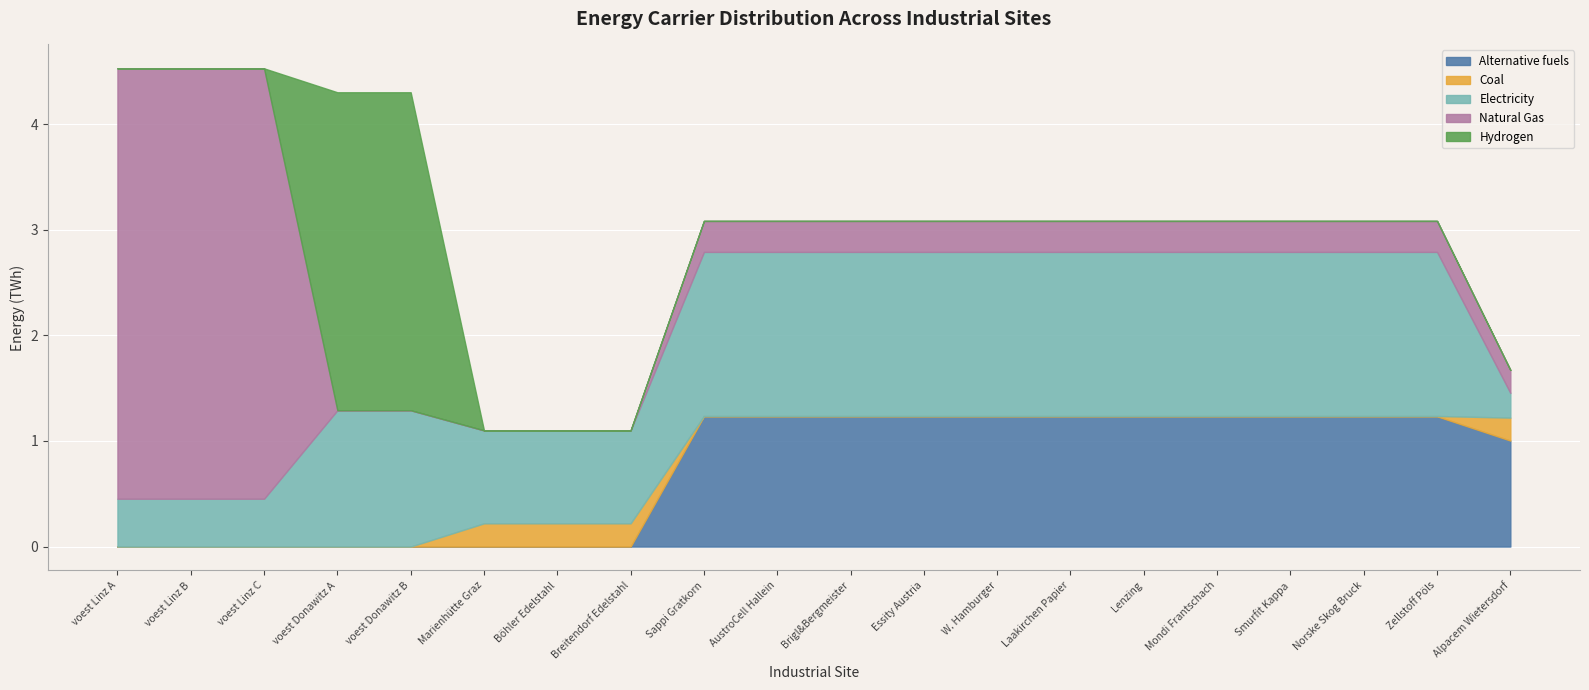

Which series has the largest total across all categories?

elec